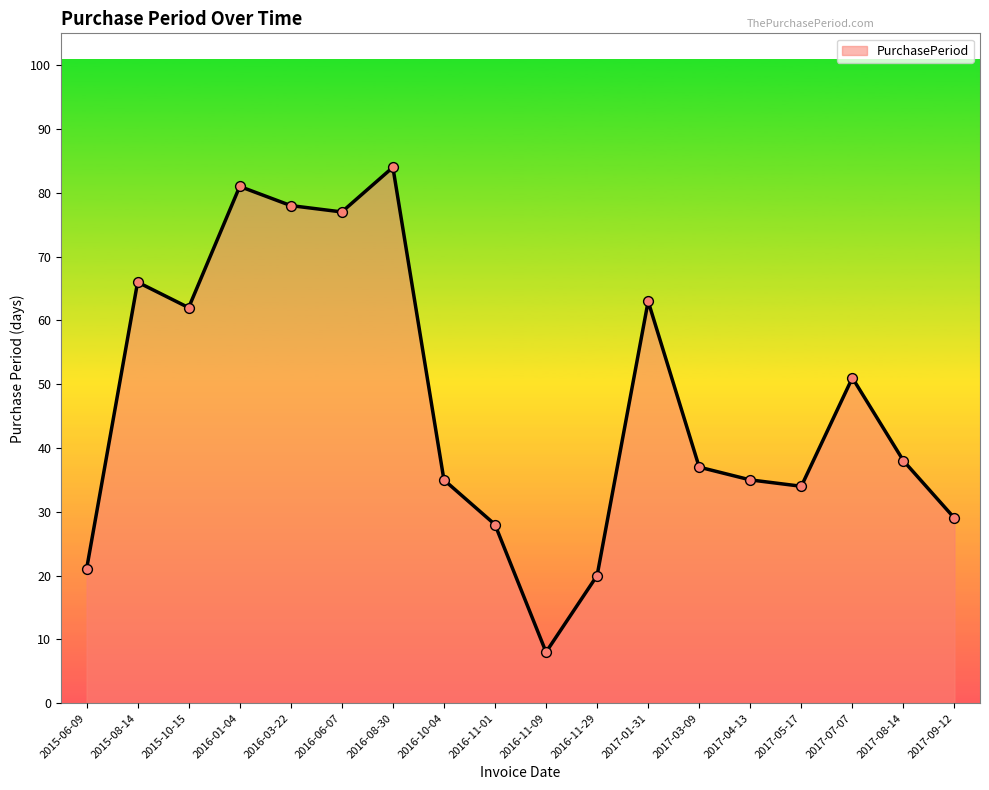

Which has a higher value, 2015-08-14 or 2015-06-09?

2015-08-14